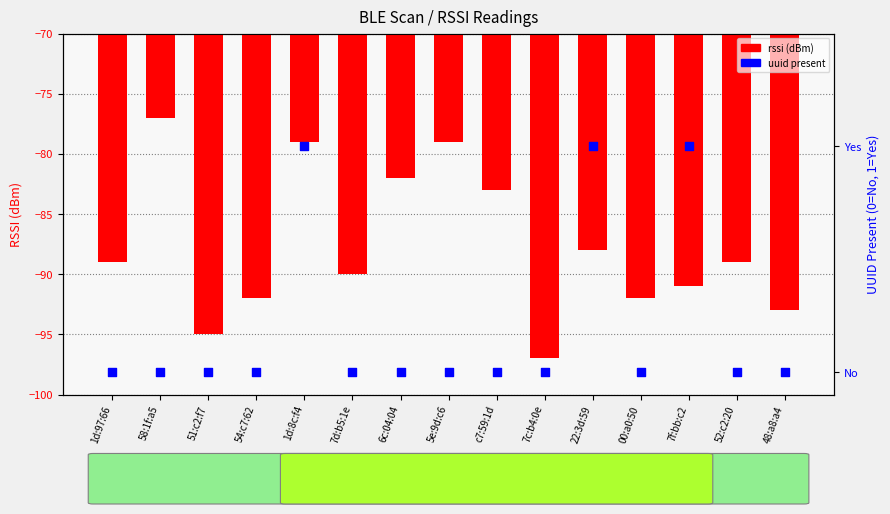

Which series has the largest Y range (max minus min)?

rssi